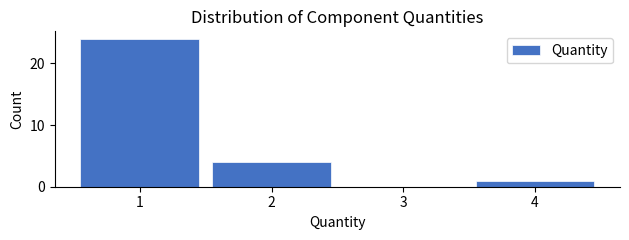

Reading left to right, transcribe all the data shown in this chart.

1=24	2=4	3=0	4=1